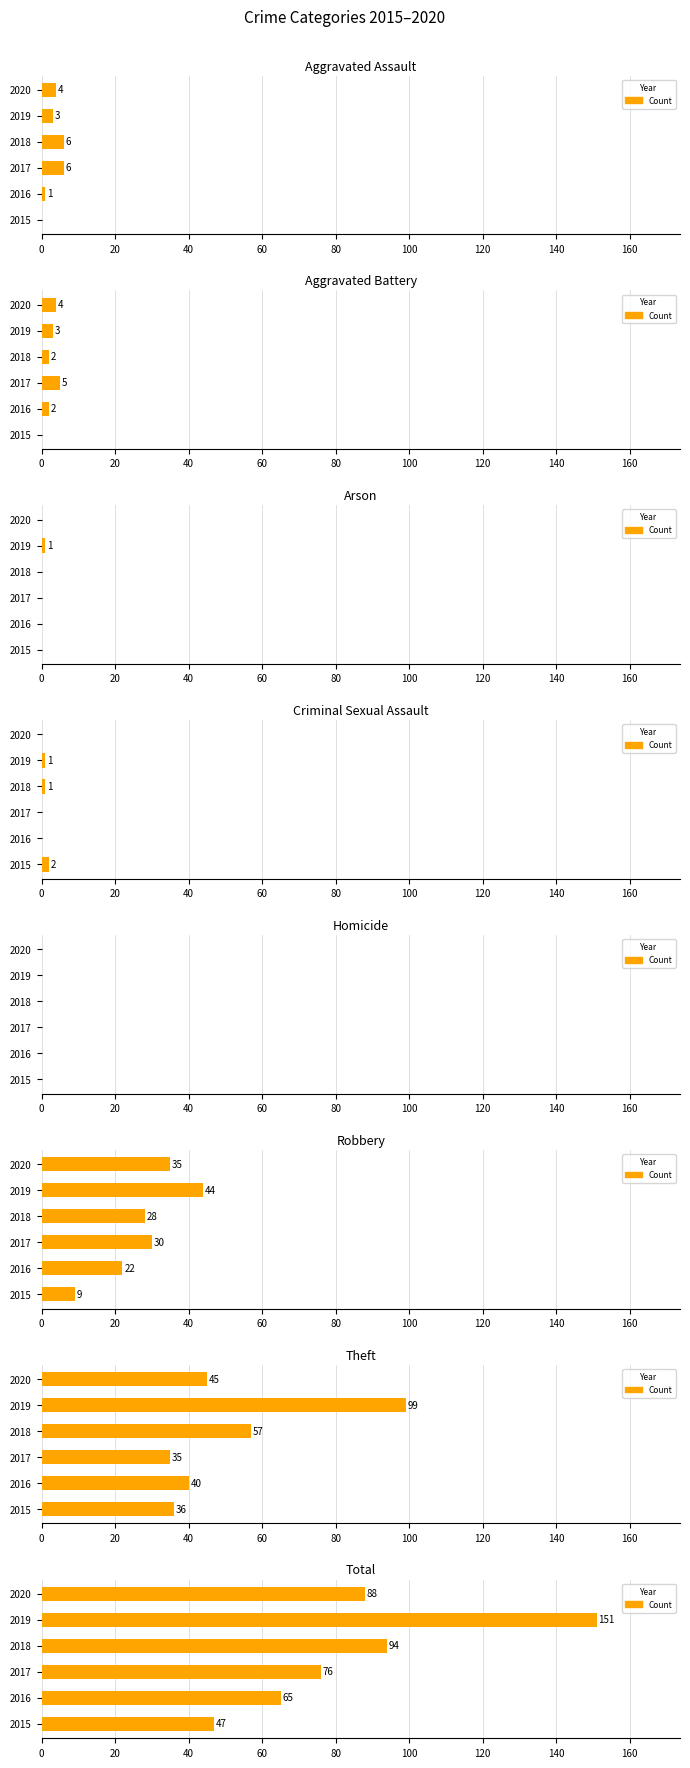

What is the spread (max minus min) of values at Robbery?

35